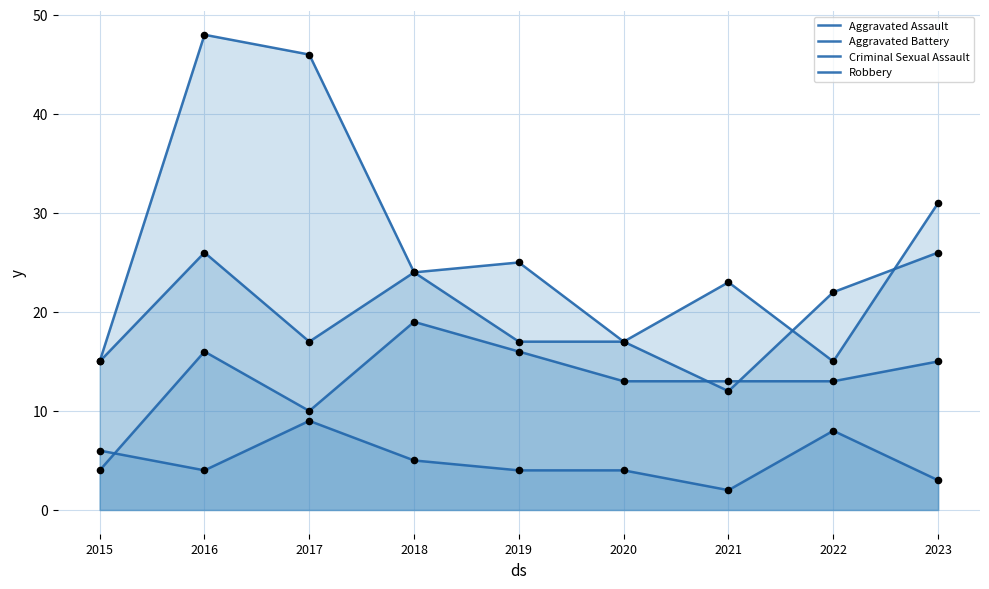

Which series reaches the maximum Y coordinate?

Robbery